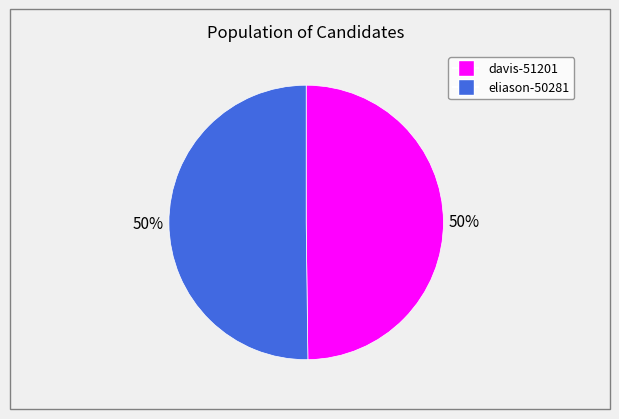

Approximately how many times larger is the value at eliason-50281 compared to davis-51201?

1.0